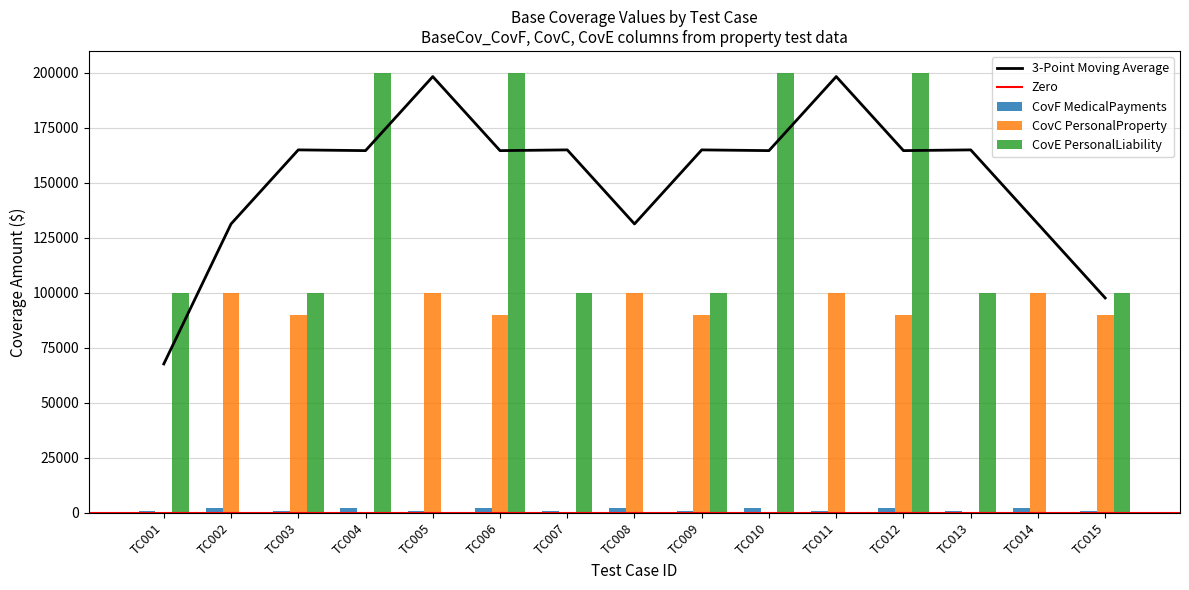

What is the maximum value for CovC PersonalProperty?

100000